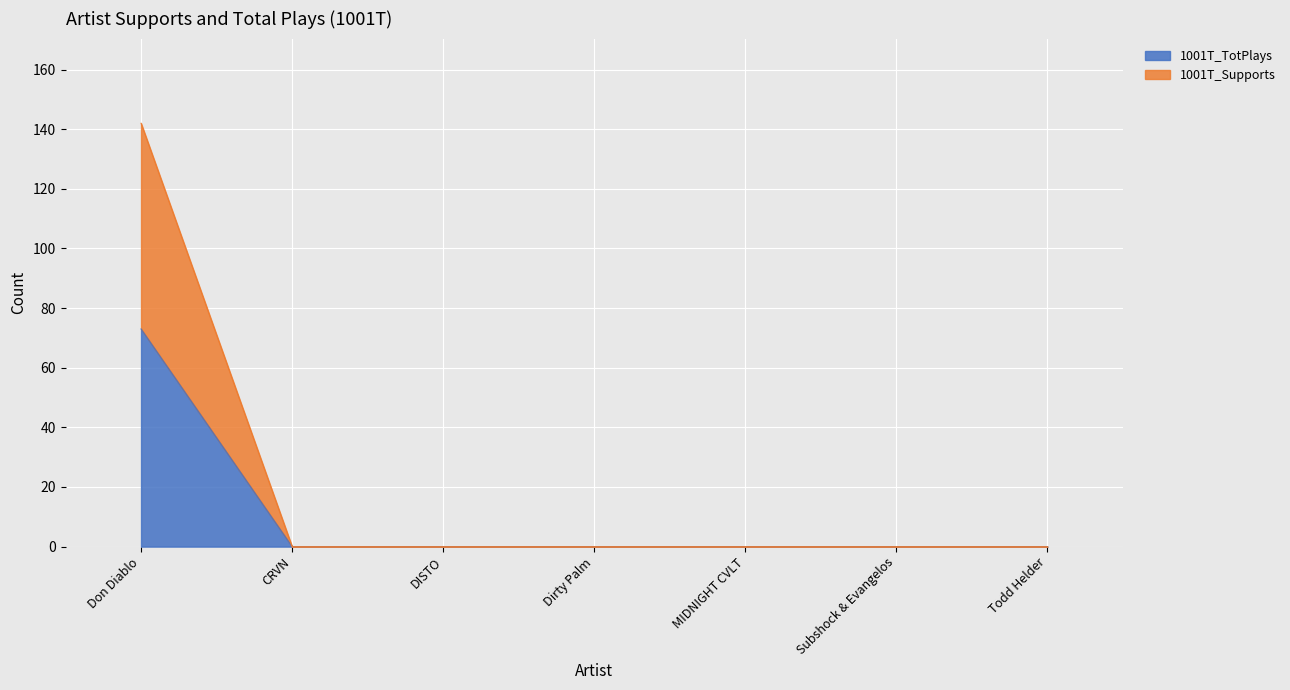

What is the label of the 7th point from the right?

Don Diablo